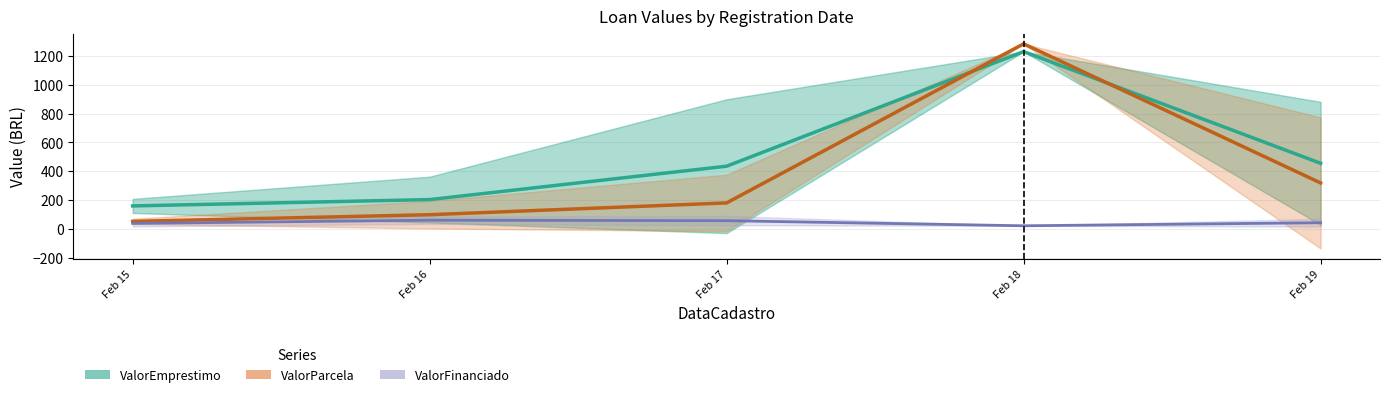

Which has a higher value, Feb 15 or Feb 16?

Feb 16